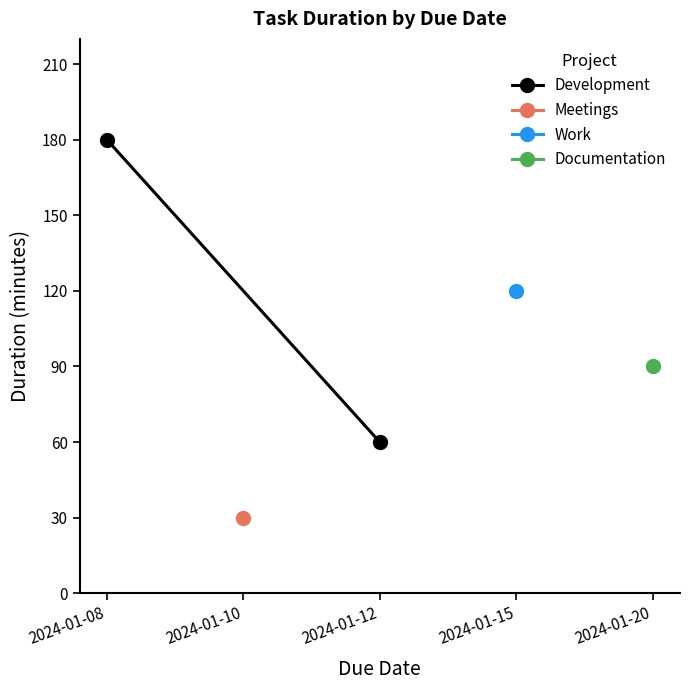

Is it true that the value at 2024-01-12 is 83?

False